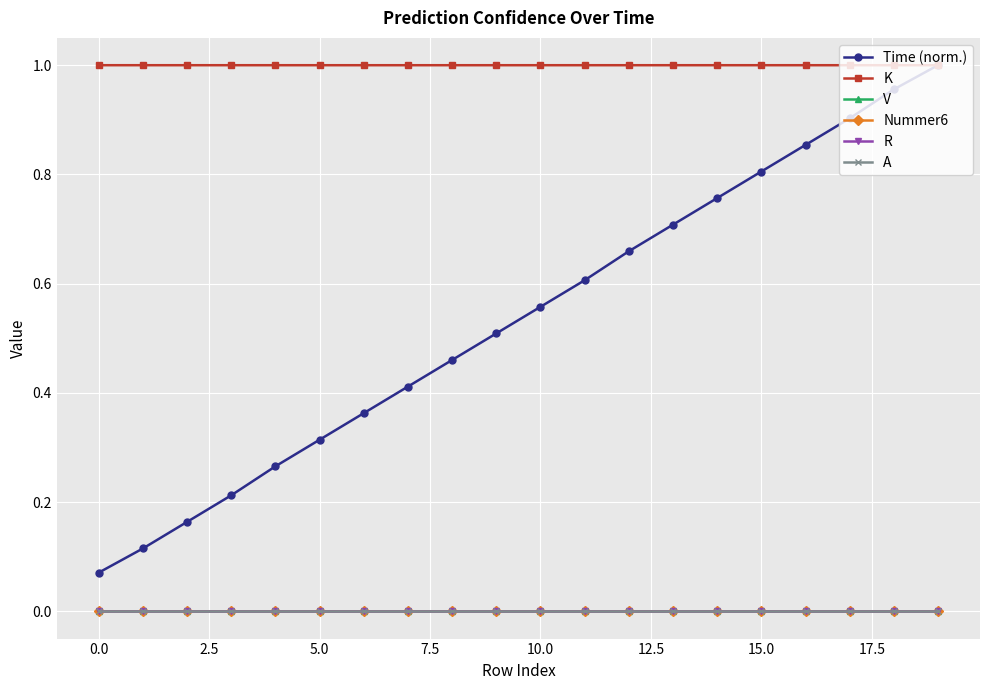

Does the chart have visible grid lines?

Yes